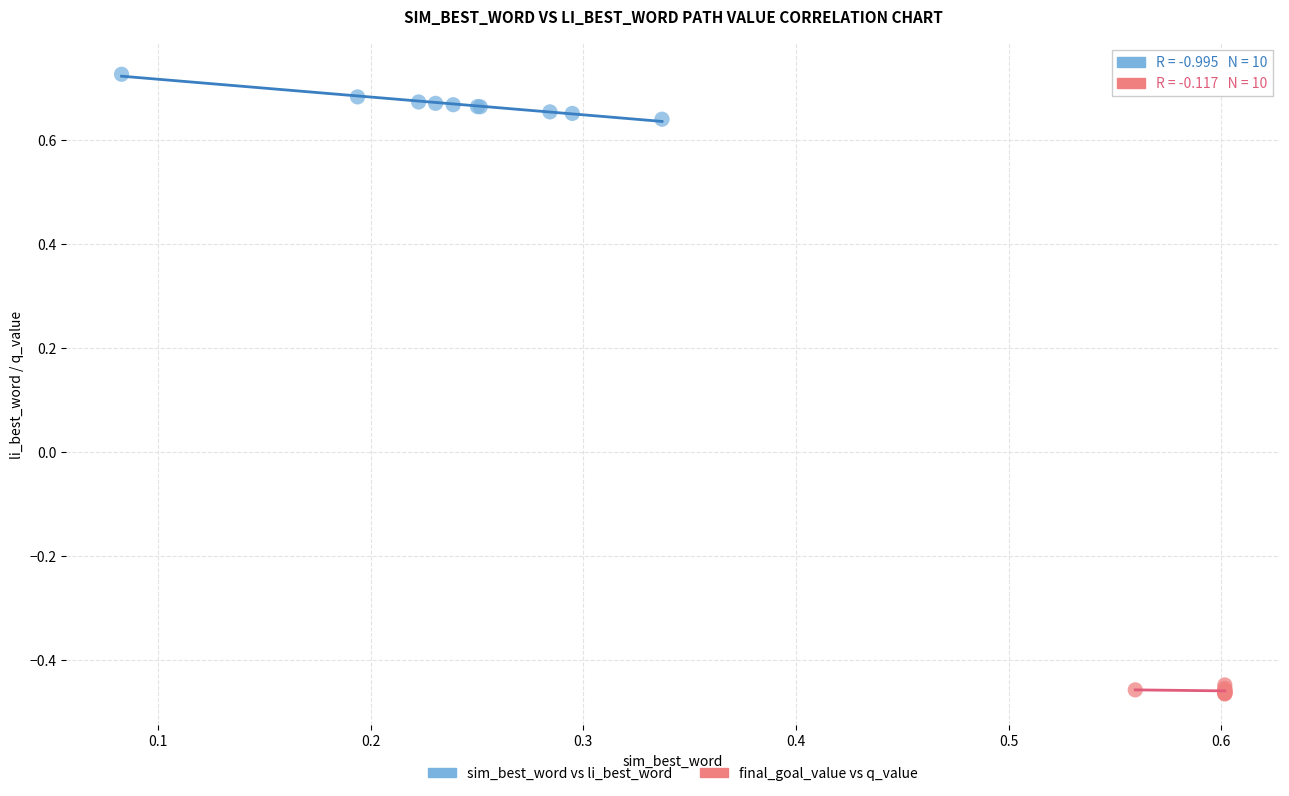

Which series reaches the maximum Y coordinate?

sim_best_word vs li_best_word